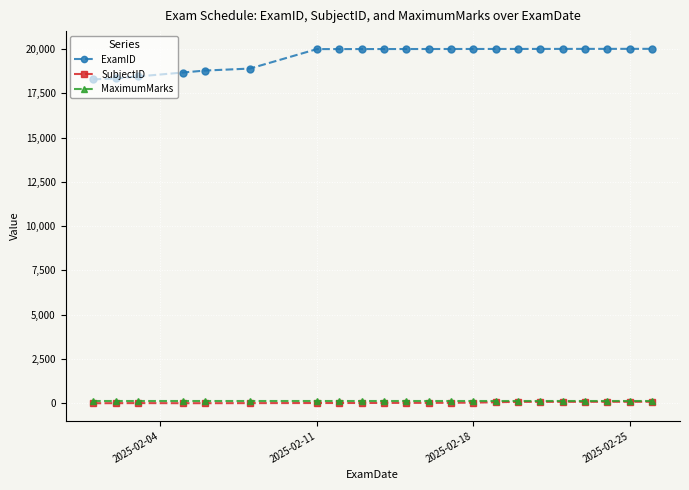

At how many categories does at least one series exceed 6812?

22